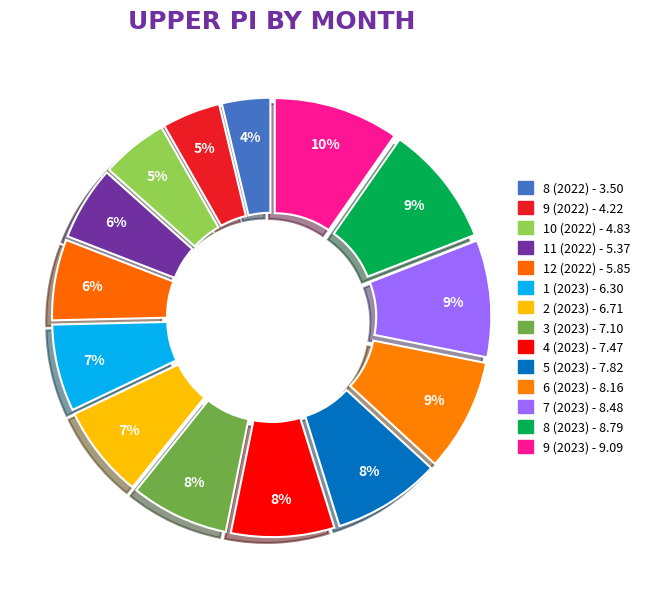

True or false: 3 (2023) accounts for 8% of the total.

True